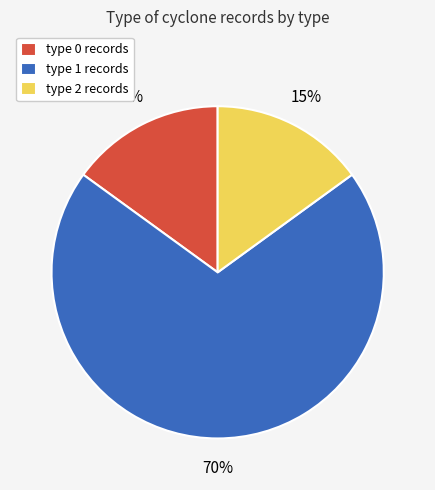

Approximately how many times larger is the value at type 0 records compared to type 2 records?

1.0